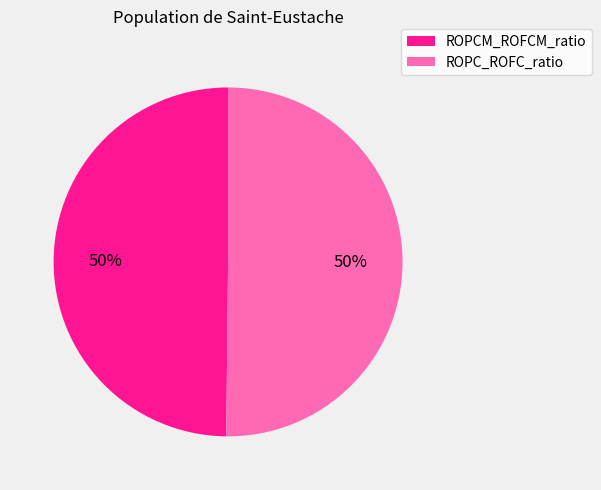

Combined, do ROPCM_ROFCM_ratio and ROPC_ROFC_ratio account for over 50%?

Yes